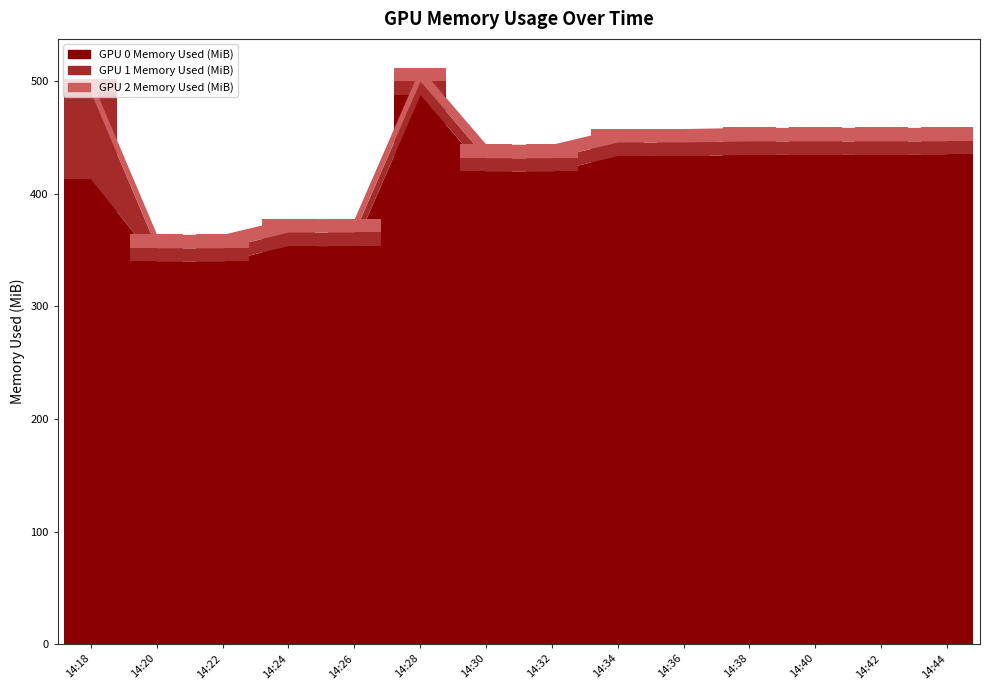

Which series has the largest total across all categories?

GPU 0 Memory Used (MiB)